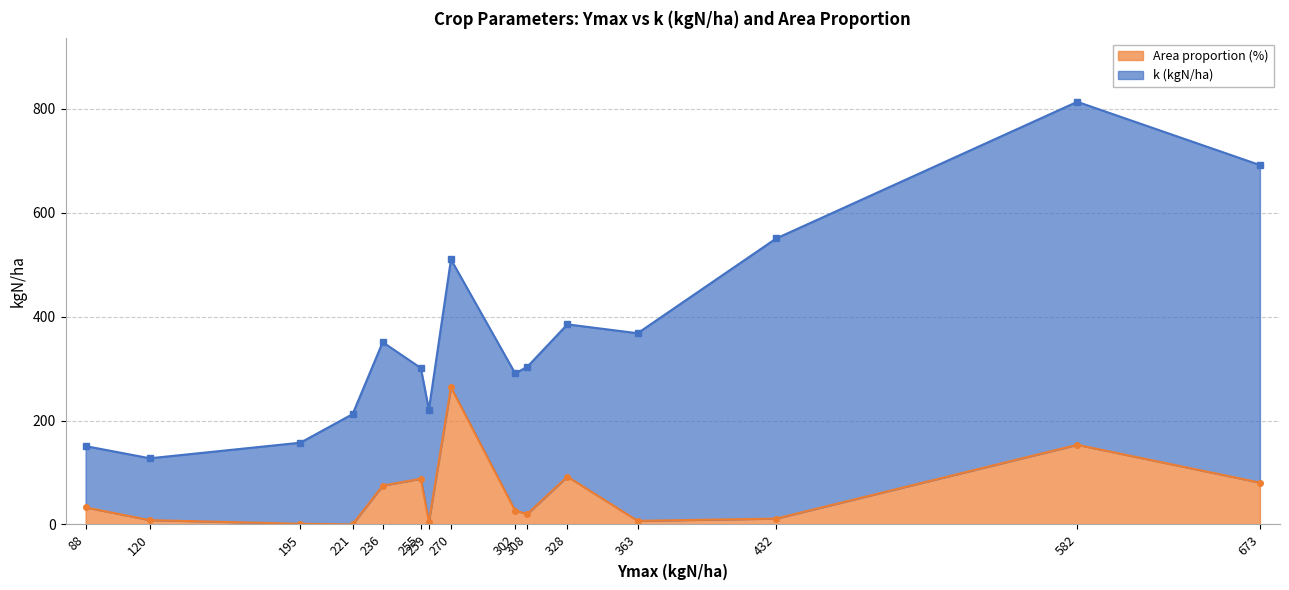

The Area proportion (%) series shows 4.9 at 259. True or false?

True